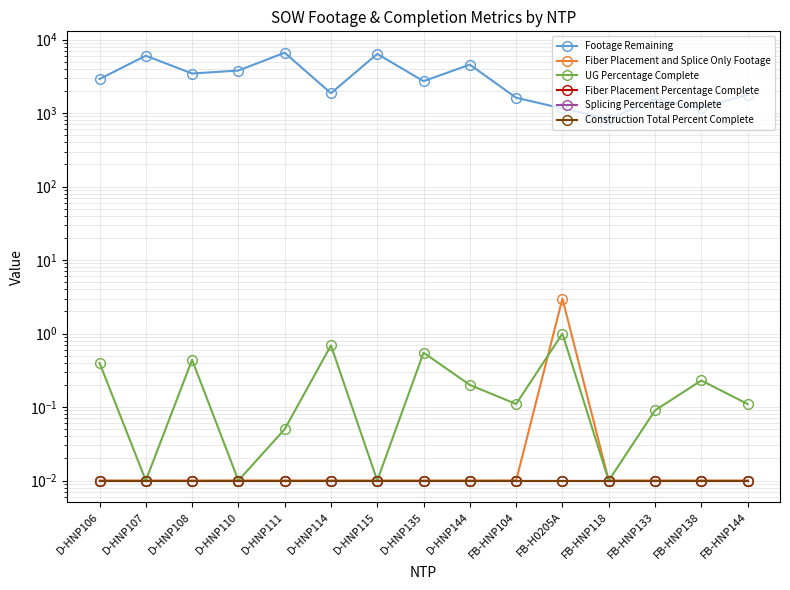

True or false: UG Percentage Complete and Fiber Placement and Splice Only Footage intersect in this chart.

True